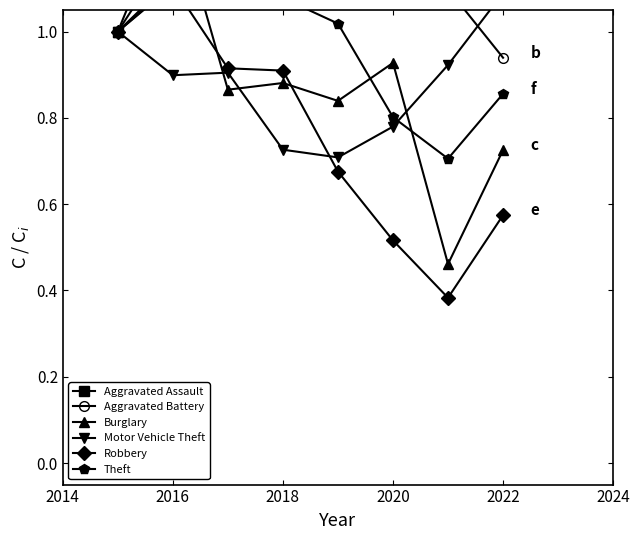

At which category does Aggravated Battery reach its first local peak?

2018